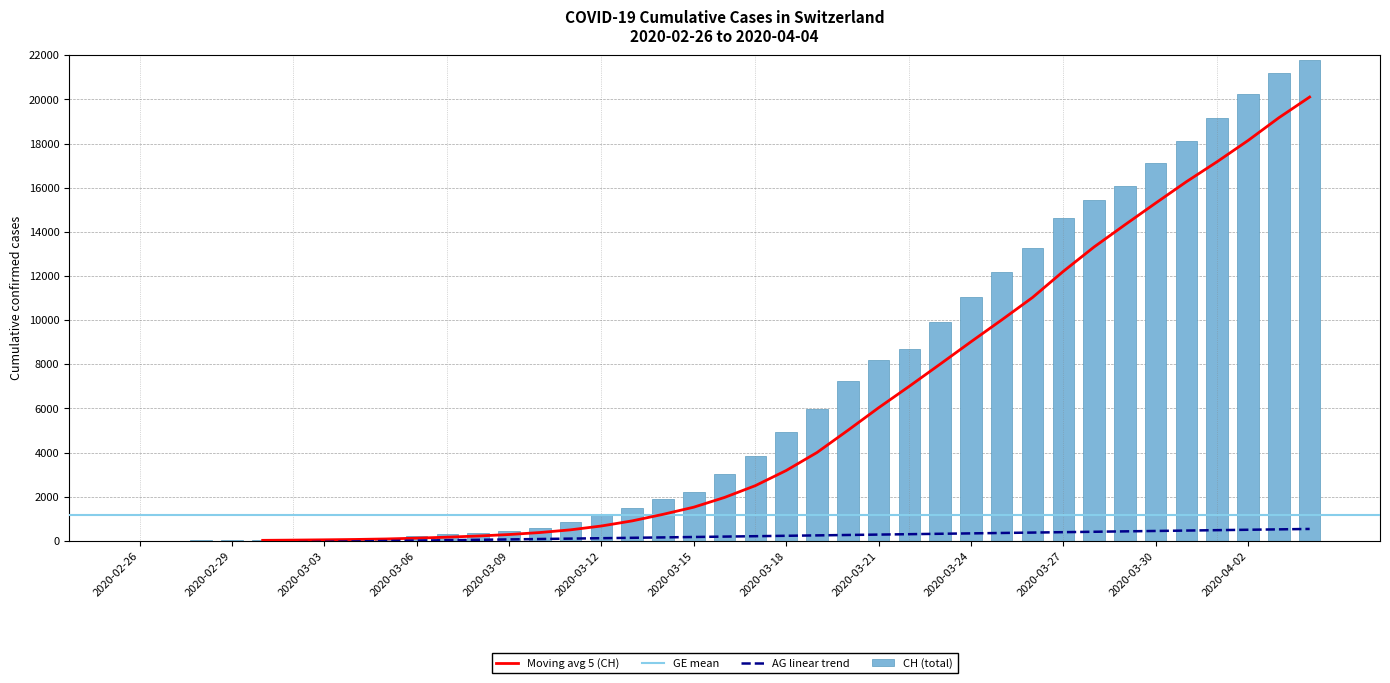

Where does the CH series first go above 3048?

2020-03-17